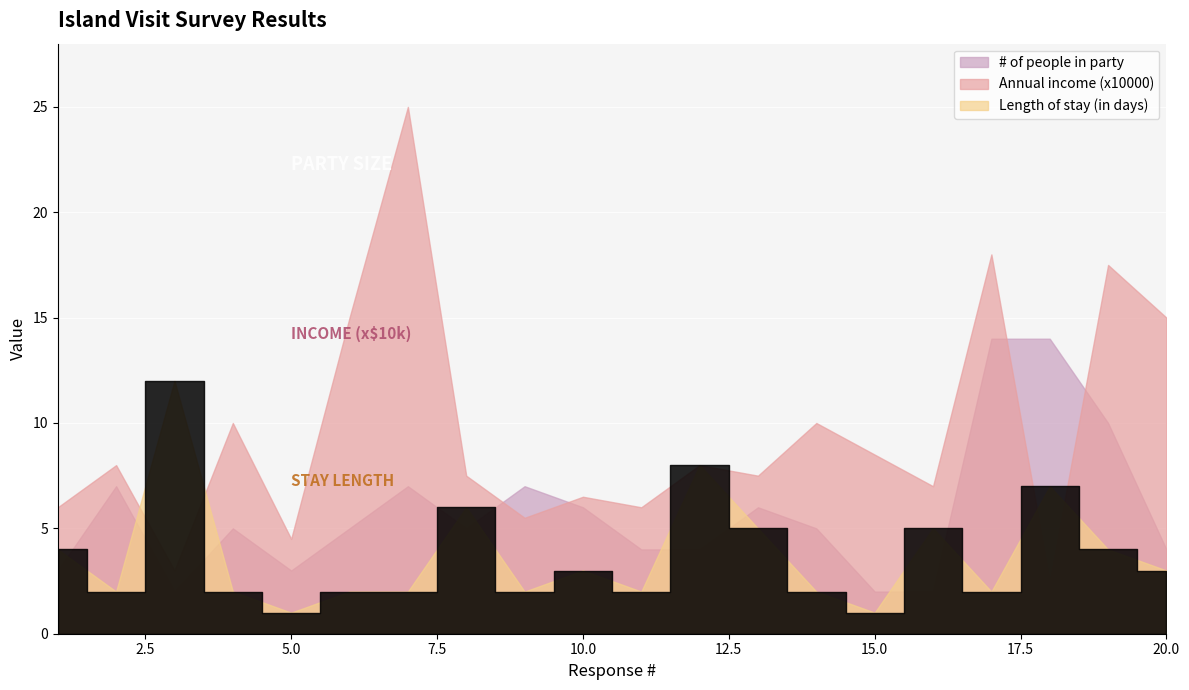

What is the smallest value displayed?

1.0